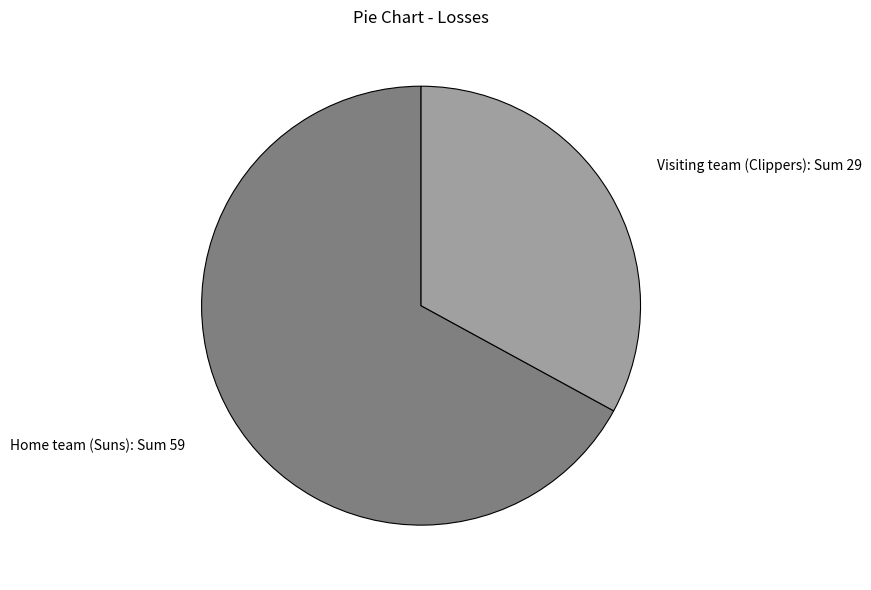

Is Visiting team (Clippers): Sum 29 the majority of the pie?

No